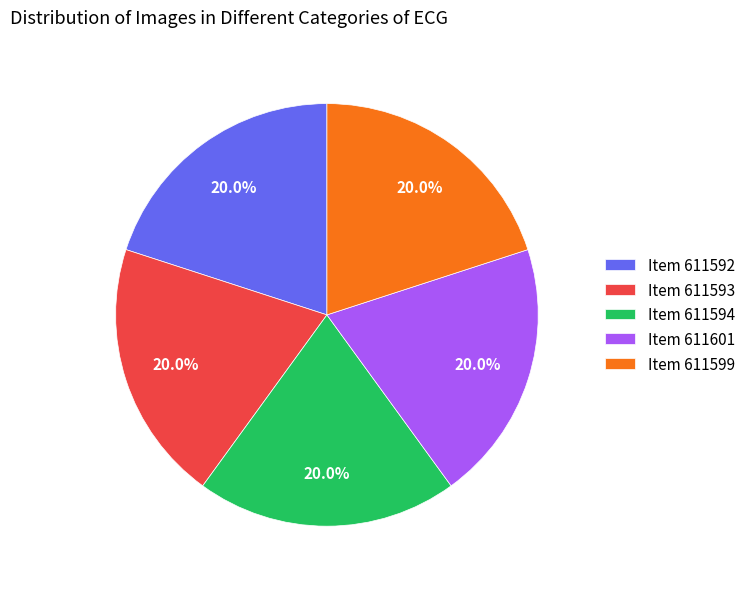

Approximately how many times larger is the value at Item 611599 compared to Item 611594?

1.0